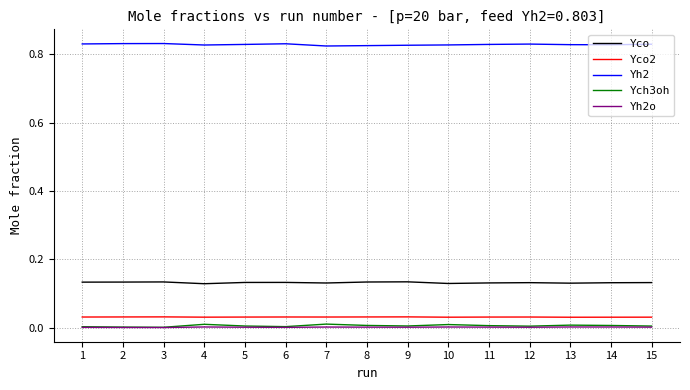

The value of Yh2o at 6 is 0.0. True or false?

True